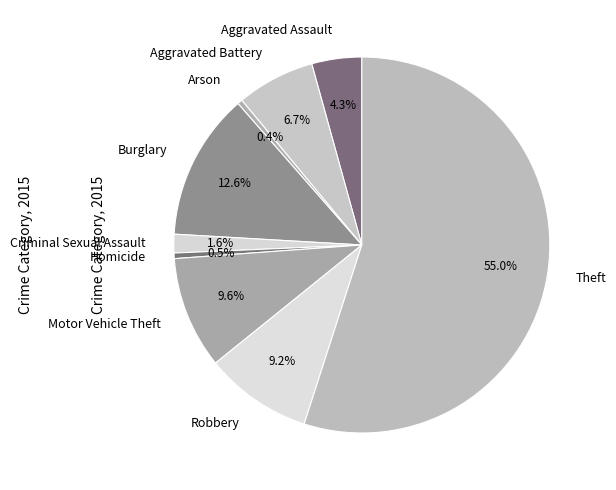

Combined, do Criminal Sexual Assault and Aggravated Battery account for over 50%?

No